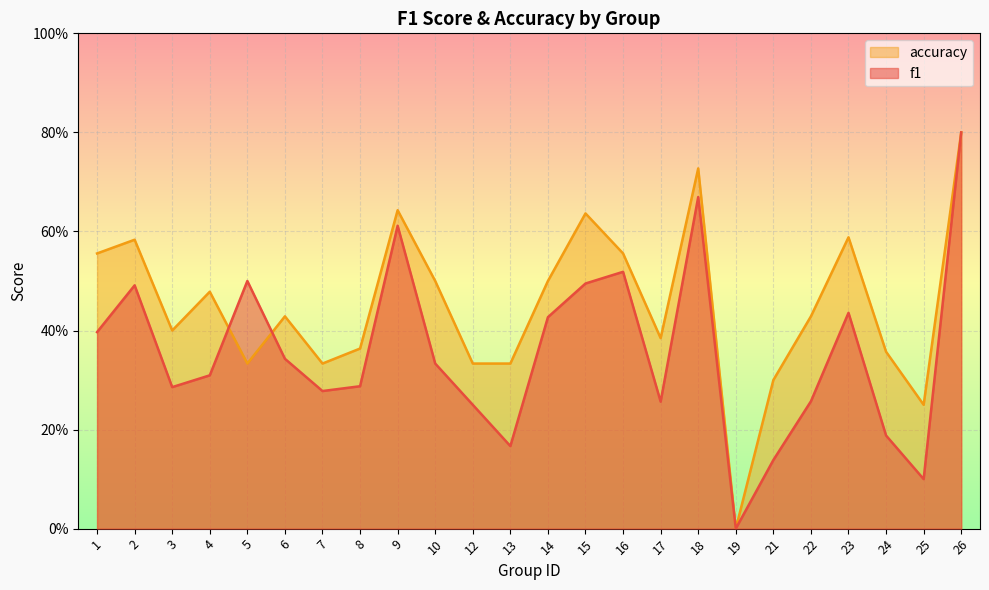

What is the spread (max minus min) of values at 5?

0.2